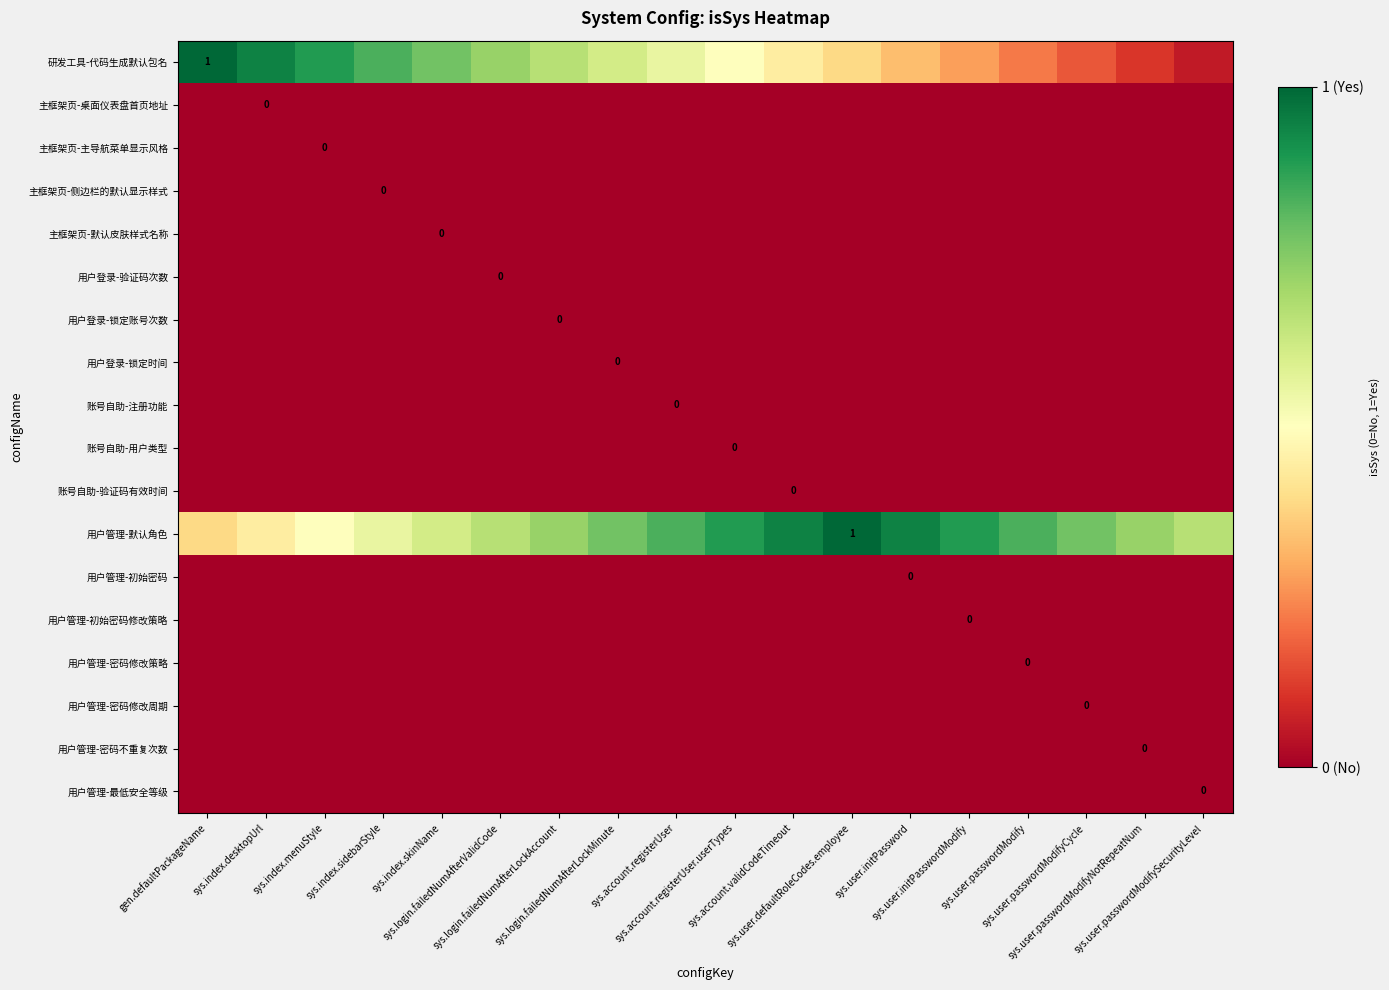

Which has a higher value, sys.user.initPassword or sys.account.registerUser.userTypes?

sys.account.registerUser.userTypes